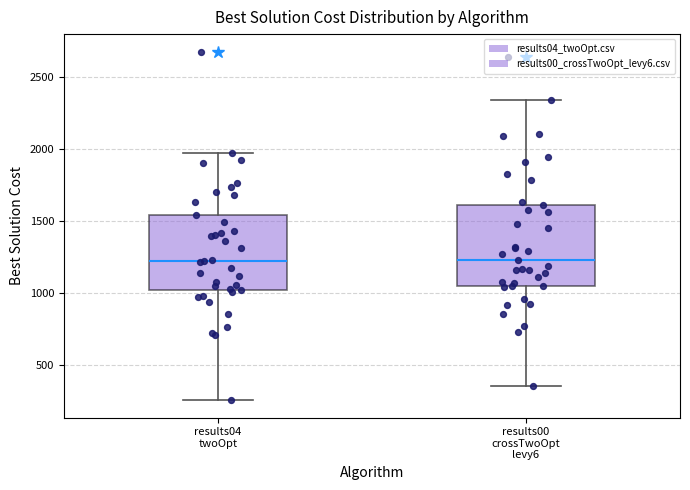

Reading left to right, transcribe this box plot: for each box, give where its median line is, the range the box spans, and where its two whiskers end, as read against the y-axis. The values are not printed on the chart, so give them approximately, as read against the axis.

results04 twoOpt: median 1200, box 1000 to 1550, whiskers 250 to 1950
results00 crossTwoOpt levy6: median 1250, box 1050 to 1600, whiskers 350 to 2350